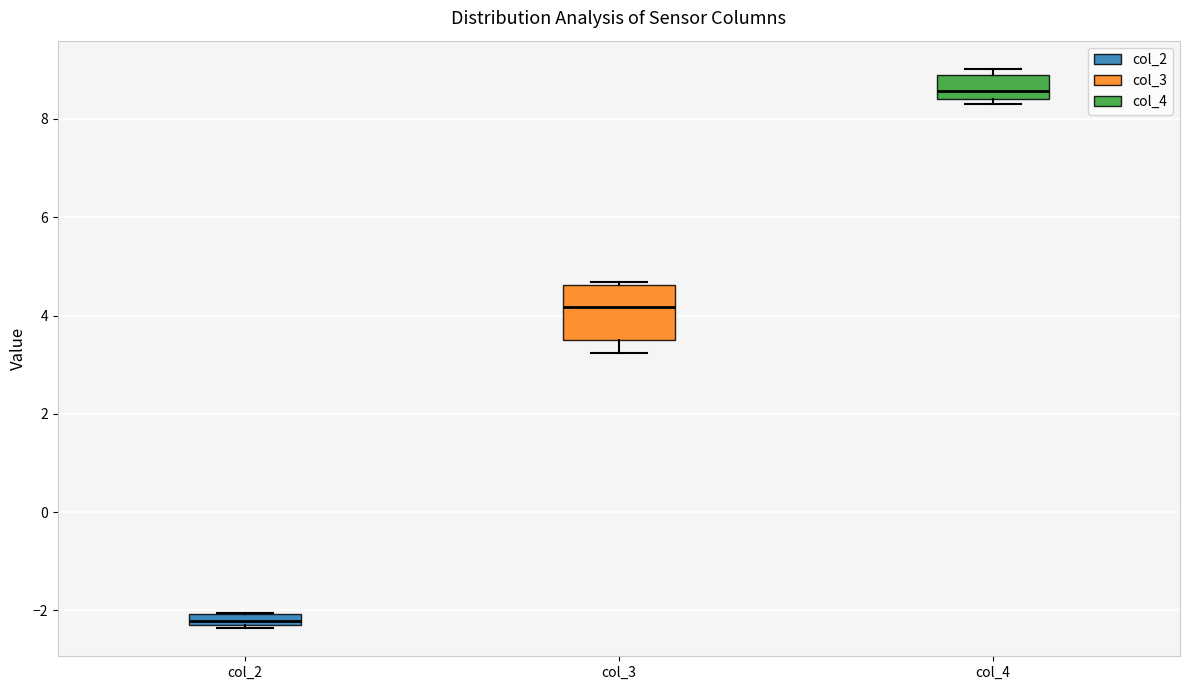

Which box has the lowest median line?

col_2